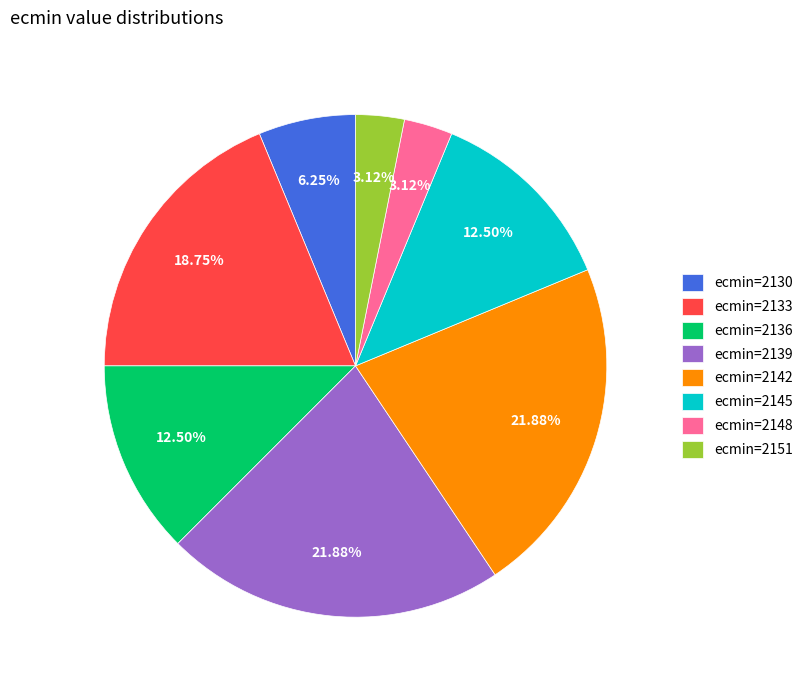

Combined, do ecmin=2142 and ecmin=2136 account for over 50%?

No